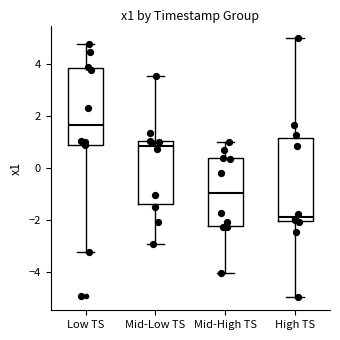

Reading left to right, transcribe this box plot: for each box, give where its median line is, the range the box spans, and where its two whiskers end, as read against the y-axis. The values are not printed on the chart, so give them approximately, as read against the axis.

Low TS: median 1.6, box 1.0 to 3.8, whiskers -3.2 to 4.8
Mid-Low TS: median 0.8, box -1.4 to 1.0, whiskers -2.8 to 3.6
Mid-High TS: median -1.0, box -2.2 to 0.4, whiskers -4.0 to 1.0
High TS: median -1.8, box -2.0 to 1.2, whiskers -5.0 to 5.0